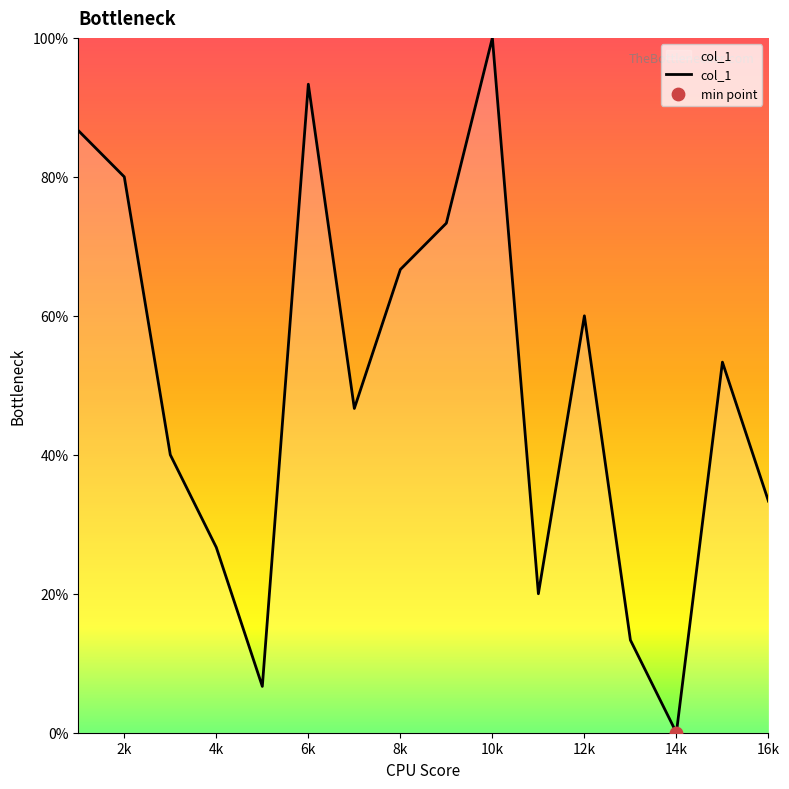

What is the maximum value shown in the chart?

100.0